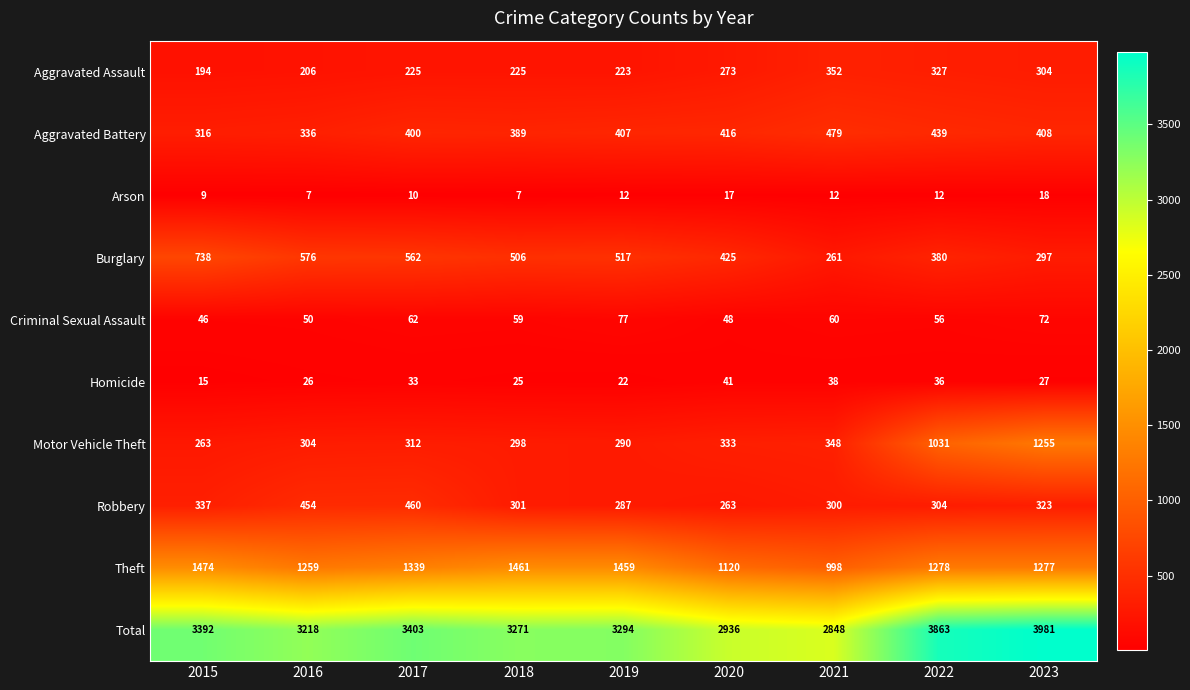

The value of Total at 2023 is 3981. True or false?

True